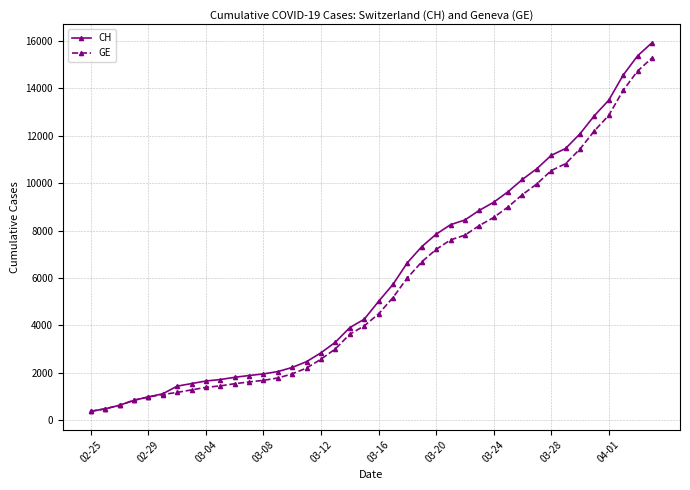

What is the value of the CH point at the 30th from the left?

9642